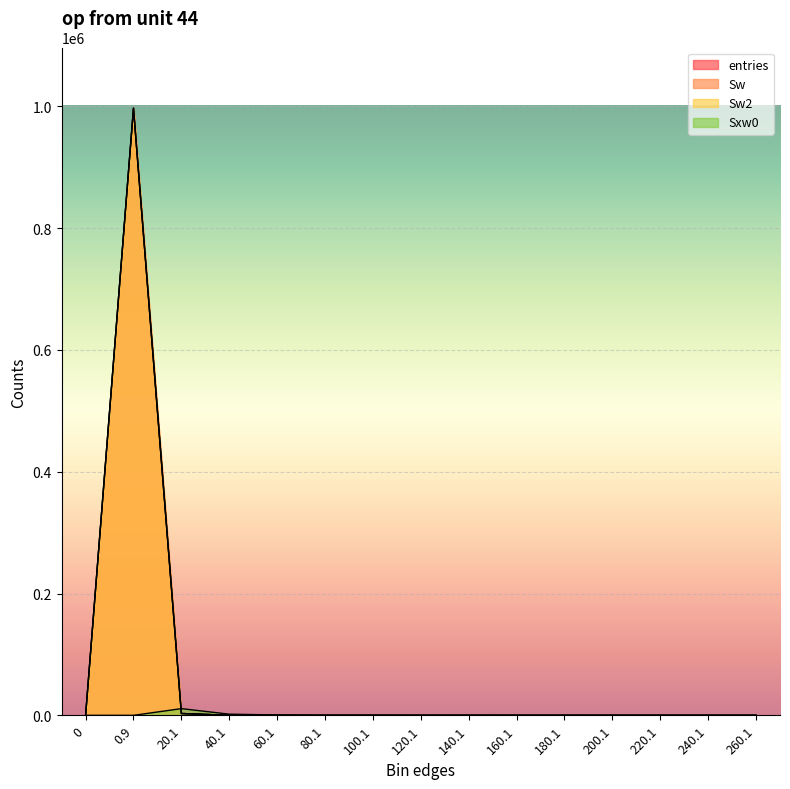

How many interior local peaks does the Sxw0 series have?

2